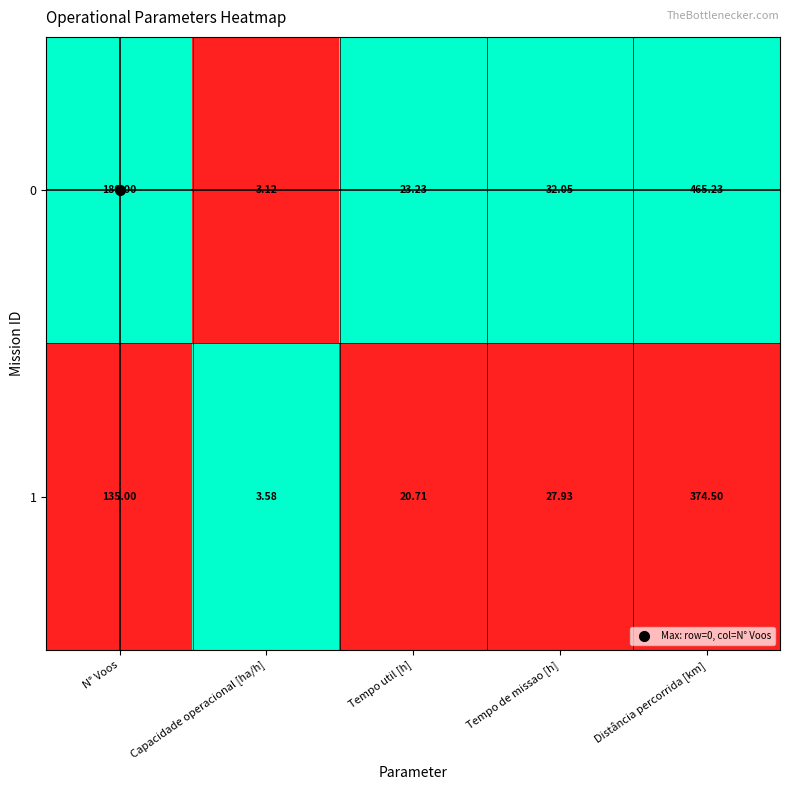

List the labels in order of 1 value, largest first.

Distância percorrida [km], N° Voos, Tempo de missao [h], Tempo util [h], Capacidade operacional [ha/h]